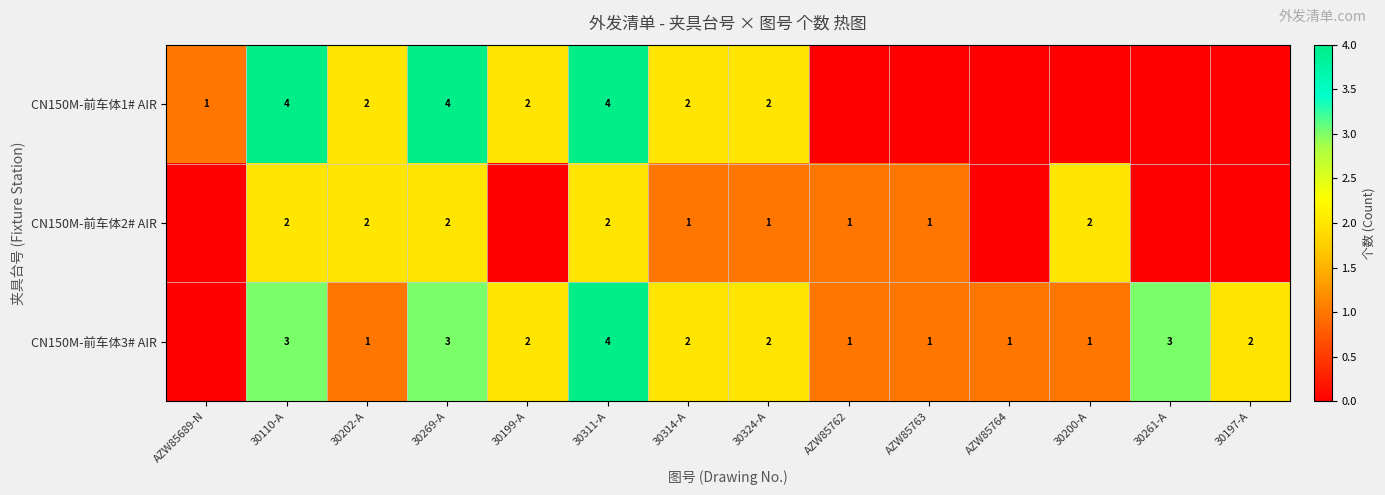

The CN150M-前车体3# AIR series shows 3 at 30110-A. True or false?

True